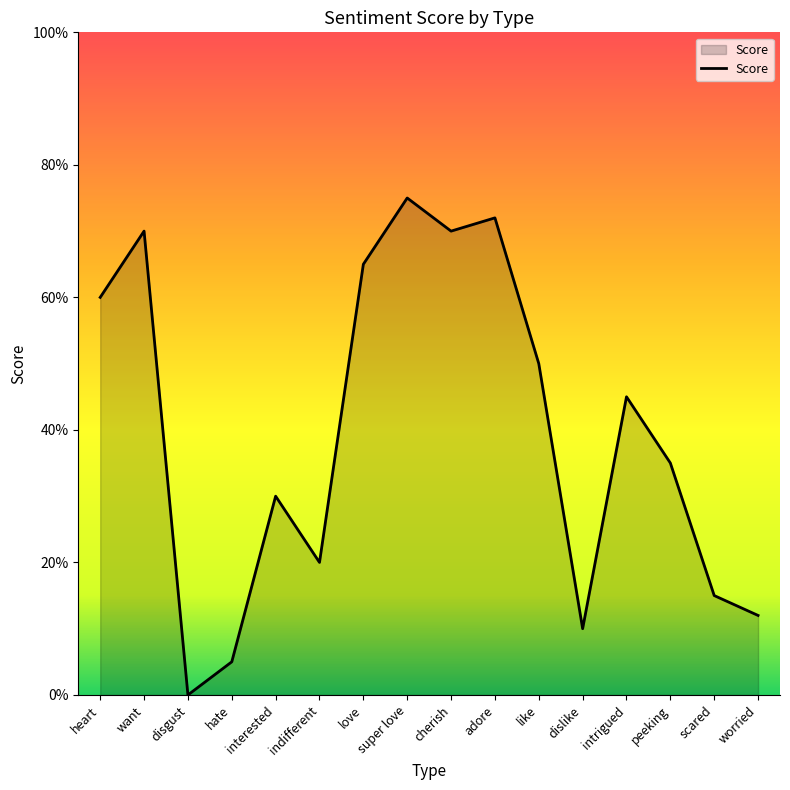

Read the value at worried.

12